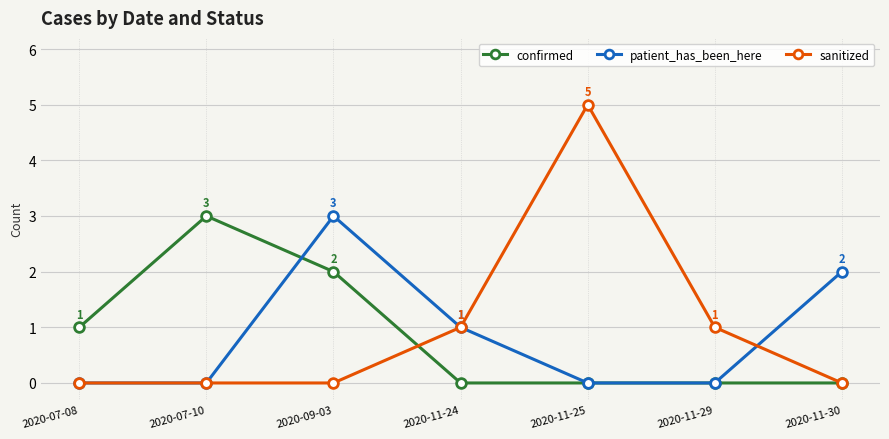

Reading left to right, extract all data points from this chart.

confirmed: 1	3	2	0	0	0	0
patient_has_been_here: 0	0	3	1	0	0	2
sanitized: 0	0	0	1	5	1	0